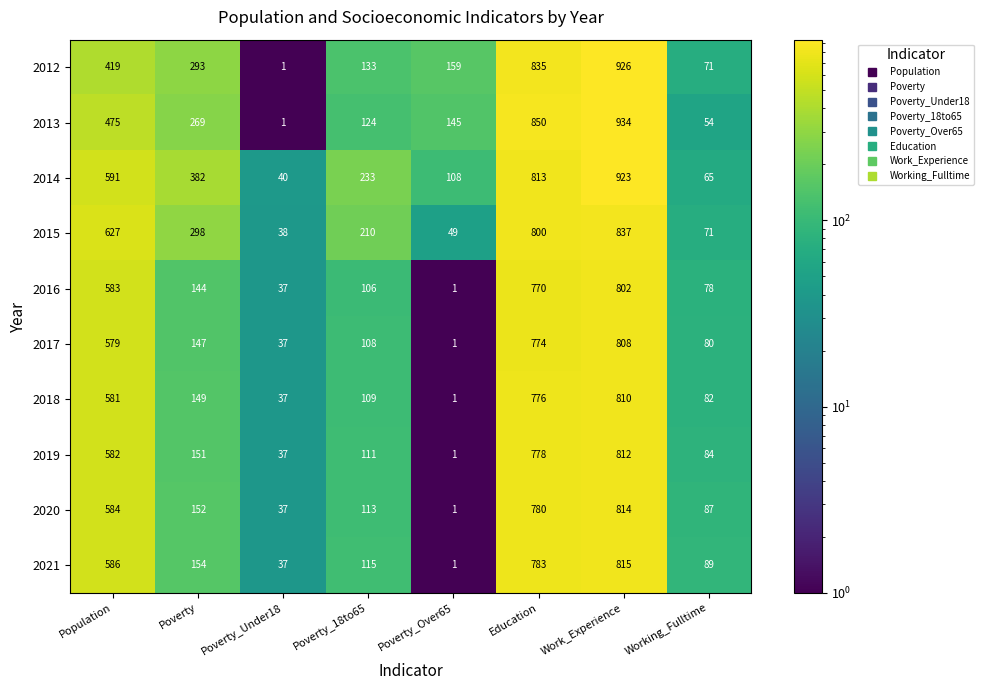

At Poverty, list the series in order from largest to smallest.

2014, 2015, 2012, 2013, 2021, 2020, 2019, 2018, 2017, 2016